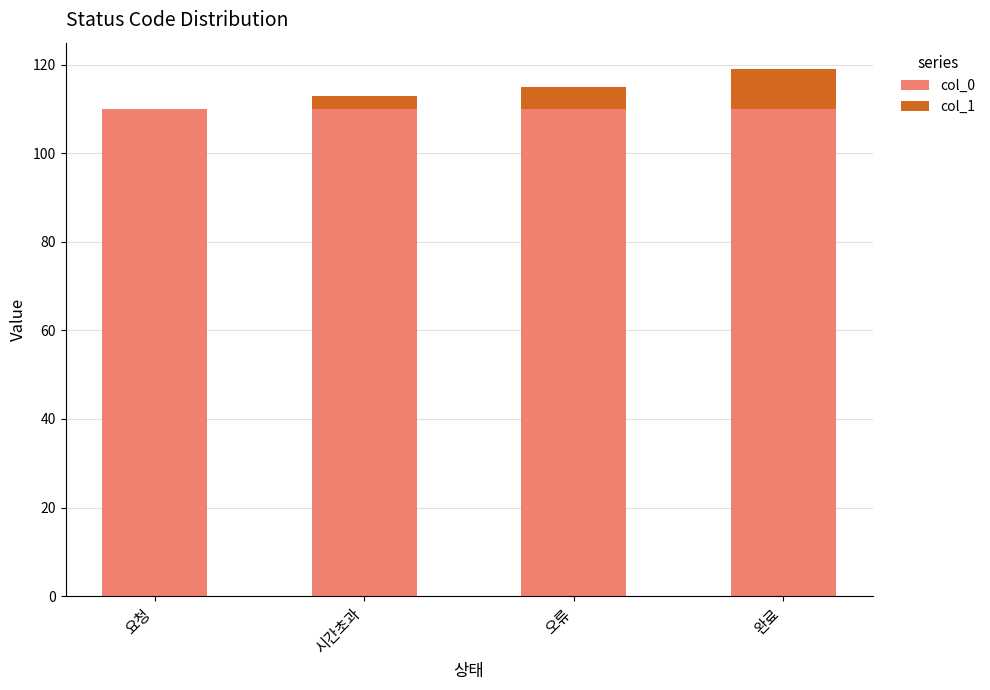

What is the total value across all series at 오류?

115